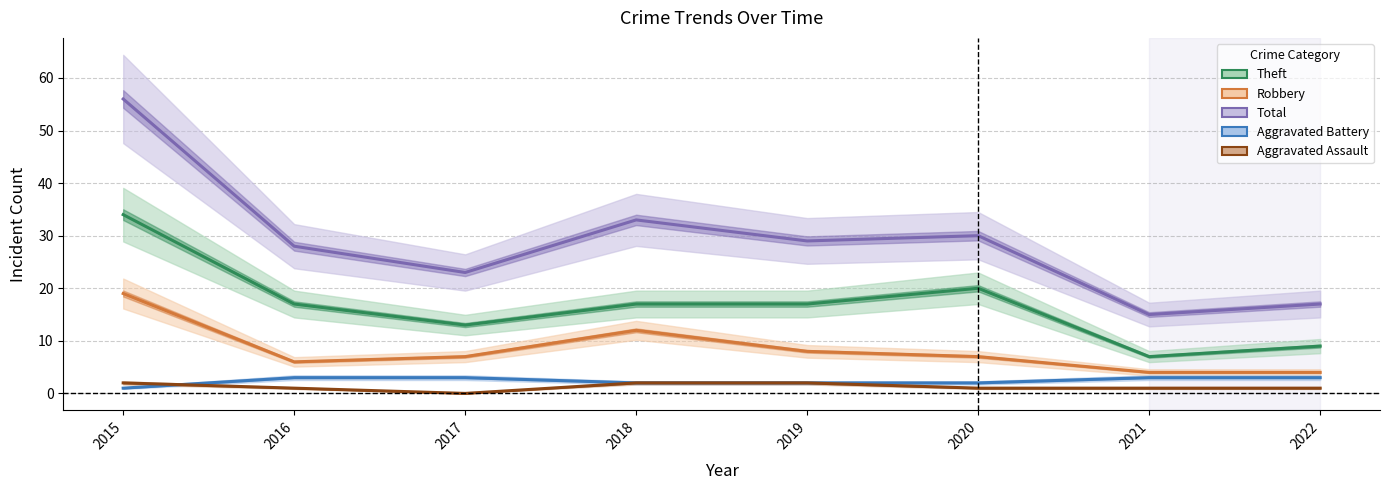

What is the total value across all series at 2019?

58